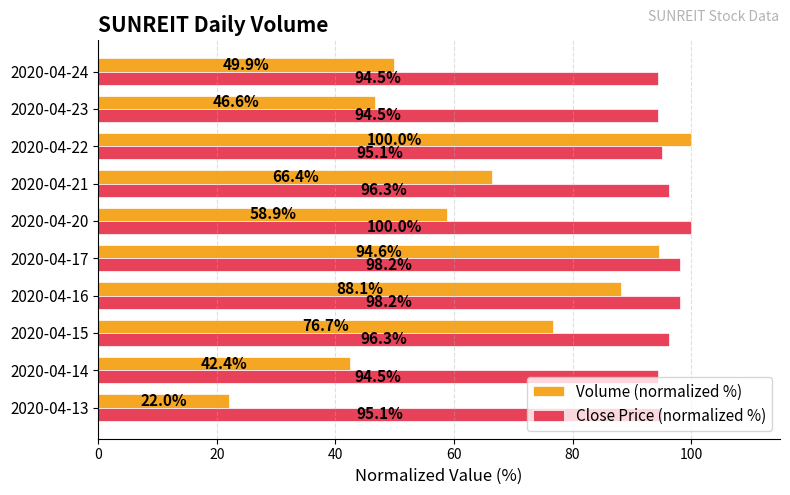

At 2020-04-22, list the series in order from largest to smallest.

Volume (normalized %), Close Price (normalized %)